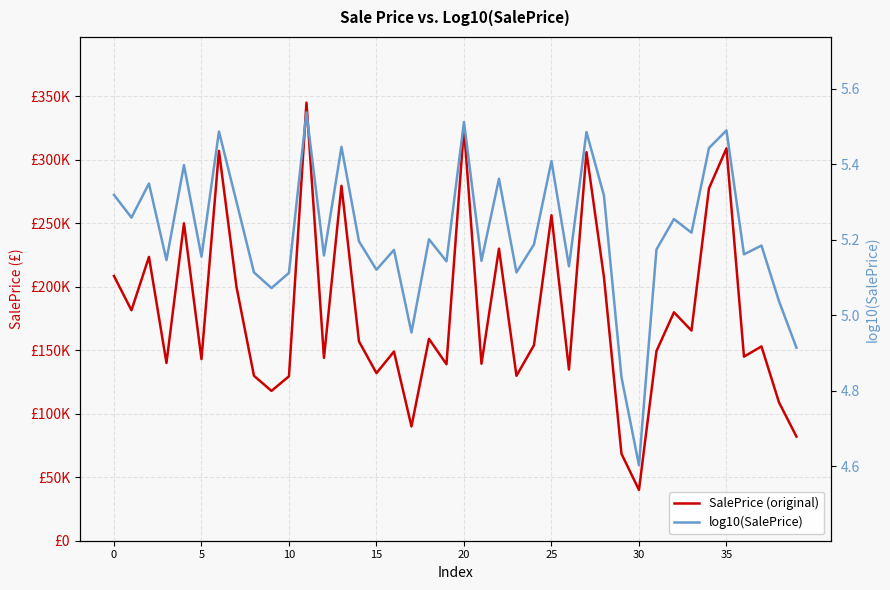

What is the difference between the second highest and minimum values in the SalePrice (original) series?

285300.0